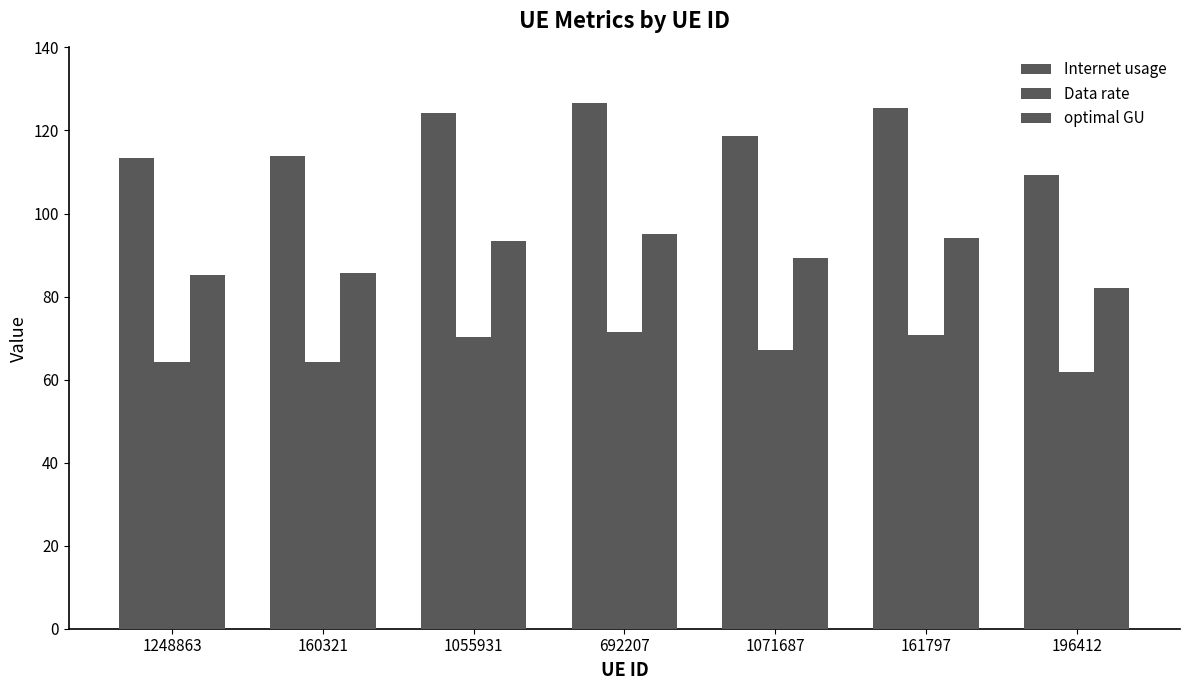

How many bars are there in each group?

3